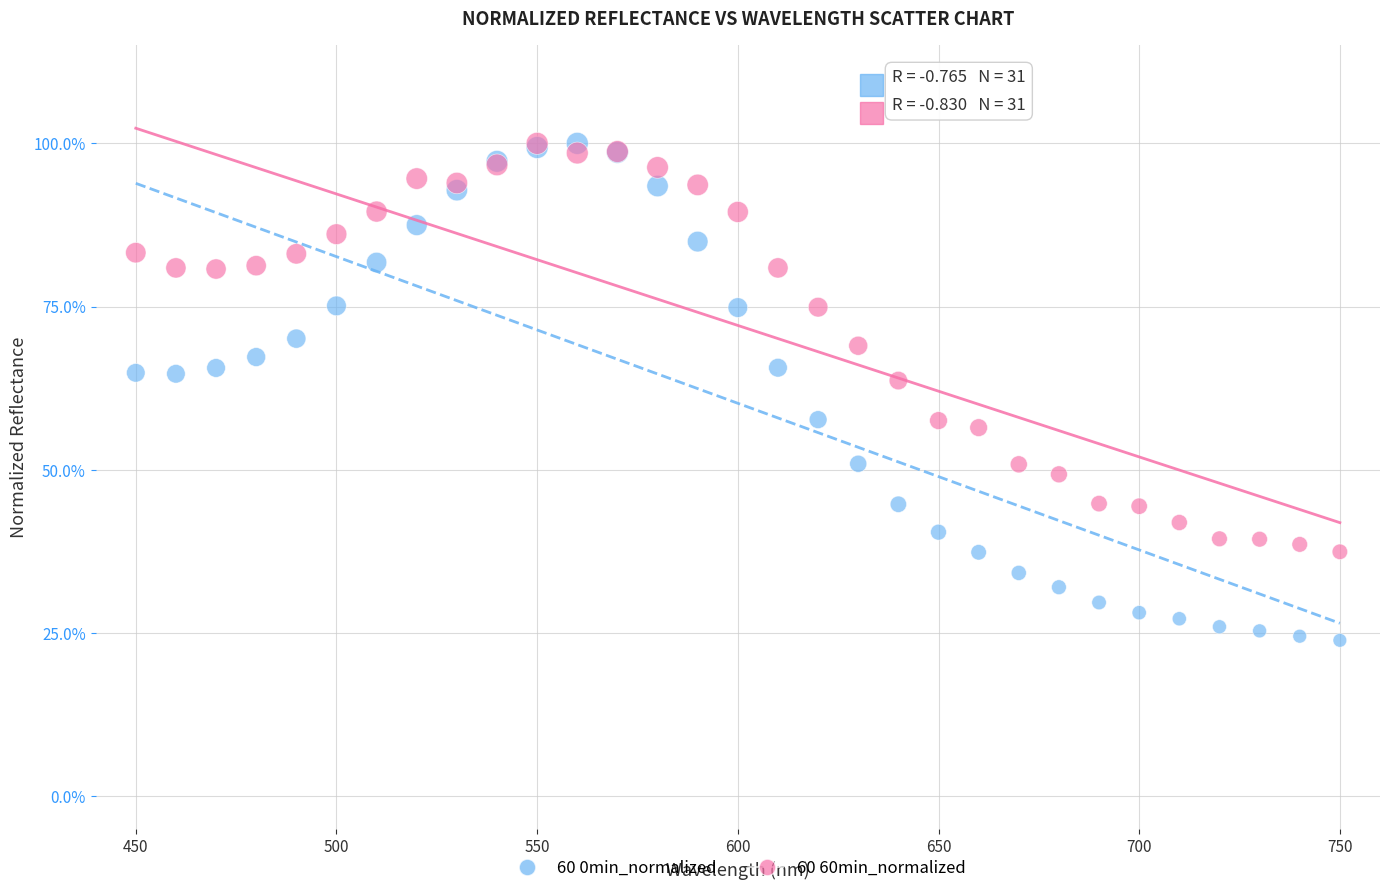

Which series contains the lowest Y value?

60 0min_normalized